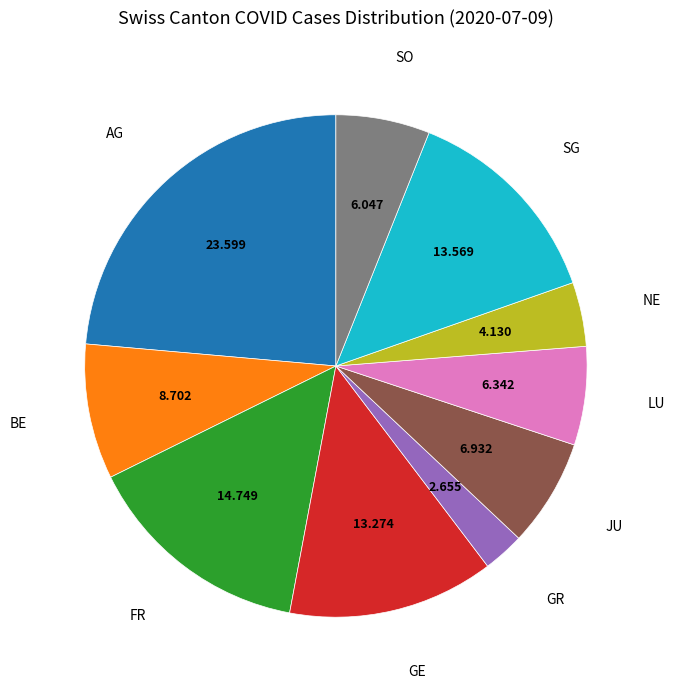

Combined, do AG and NE account for over 50%?

No